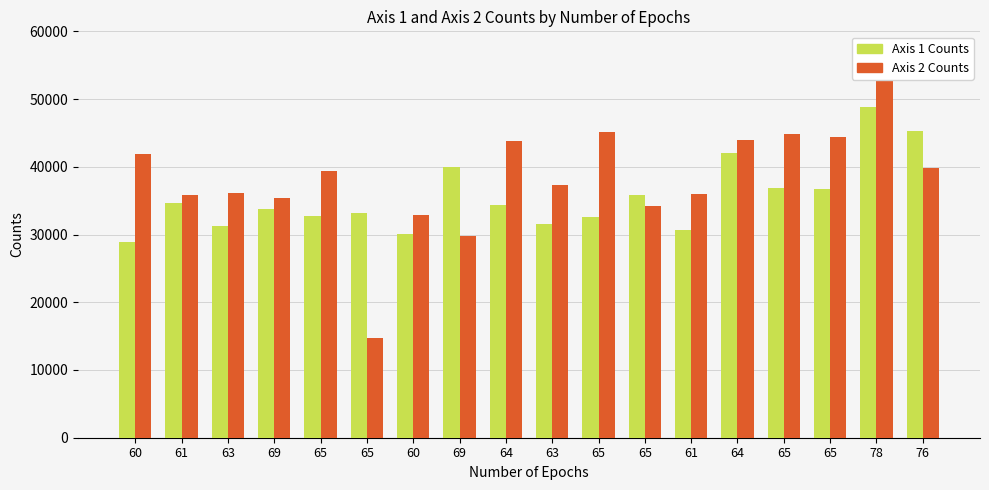

At how many categories does at least one series exceed 50300?

1